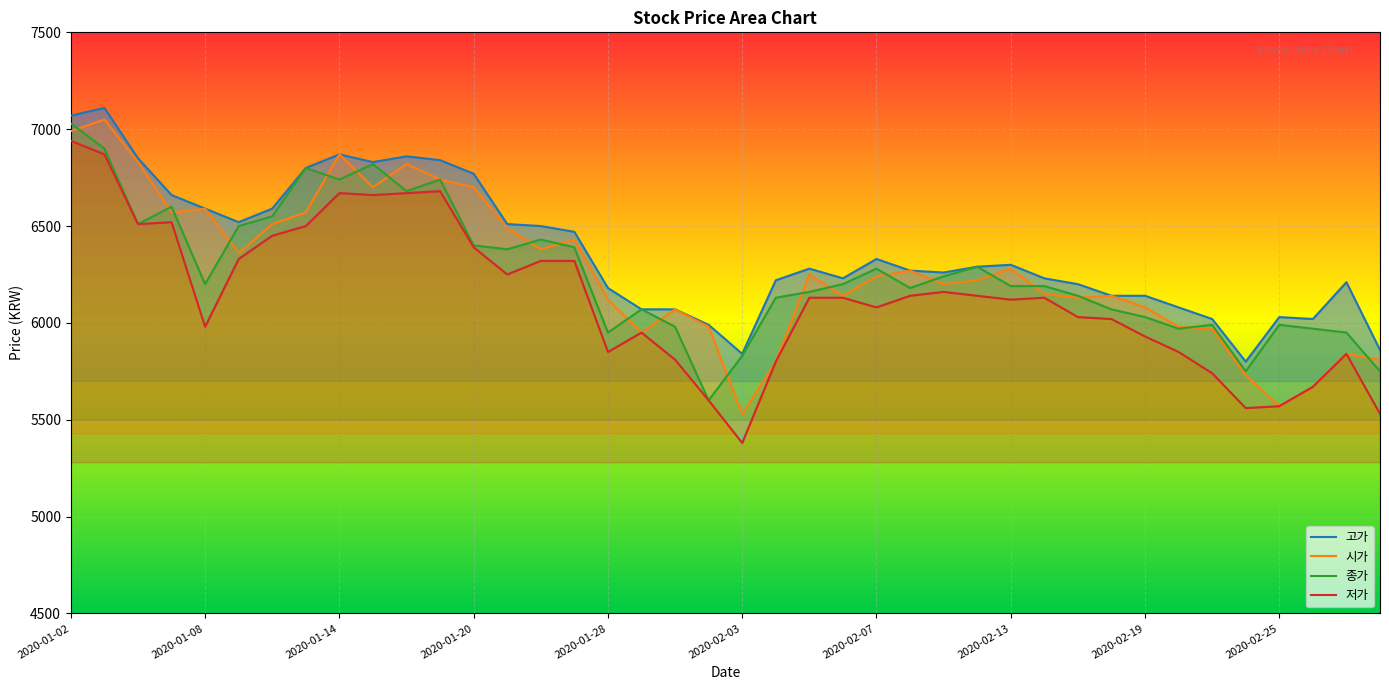

True or false: 시가 has a value of 6070 at 2020-01-30.

True